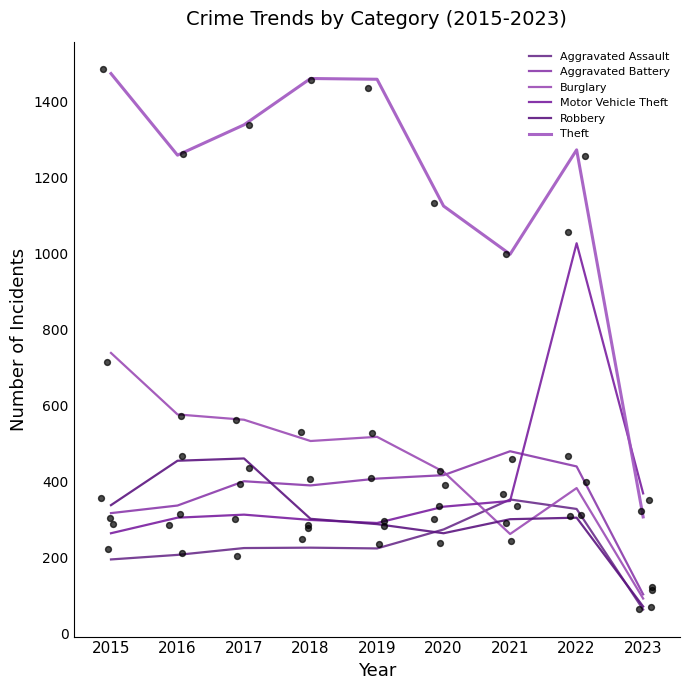

What is the total value across all series at 2015?

3322